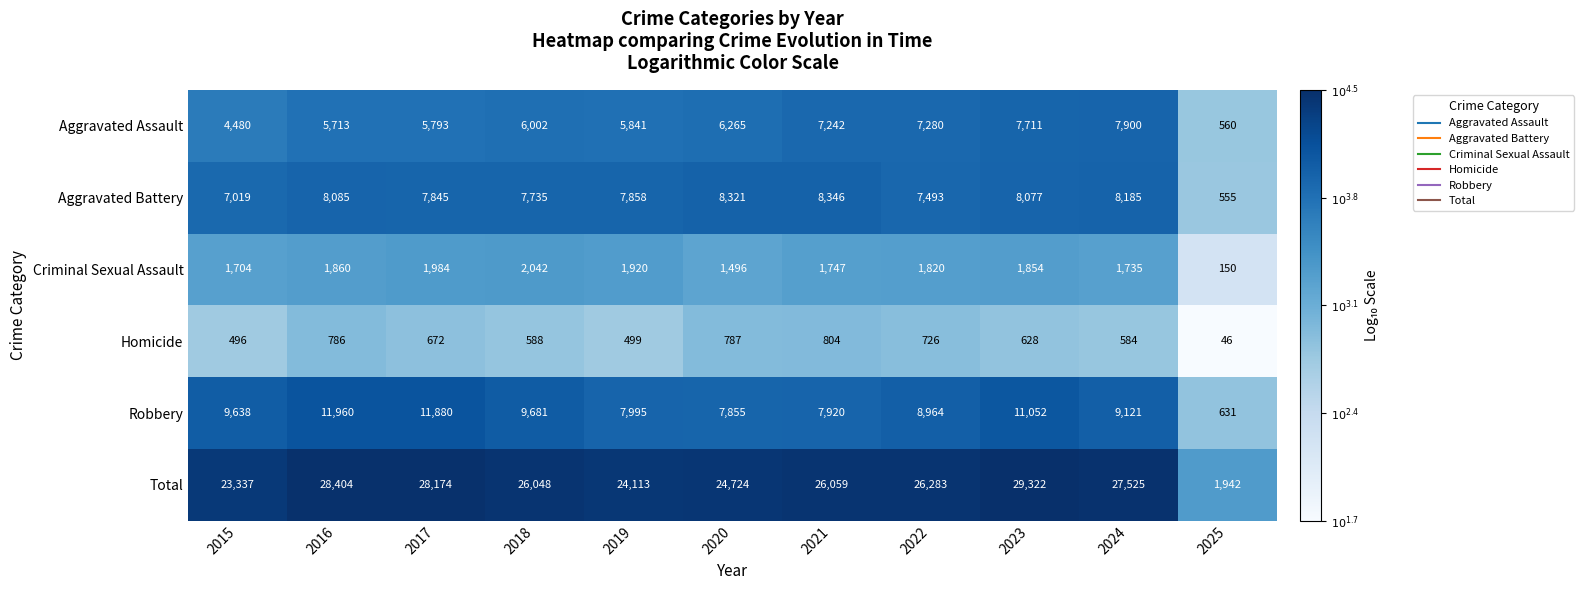

List the series in order of their peak value, lowest first.

Homicide, Criminal Sexual Assault, Aggravated Assault, Aggravated Battery, Robbery, Total